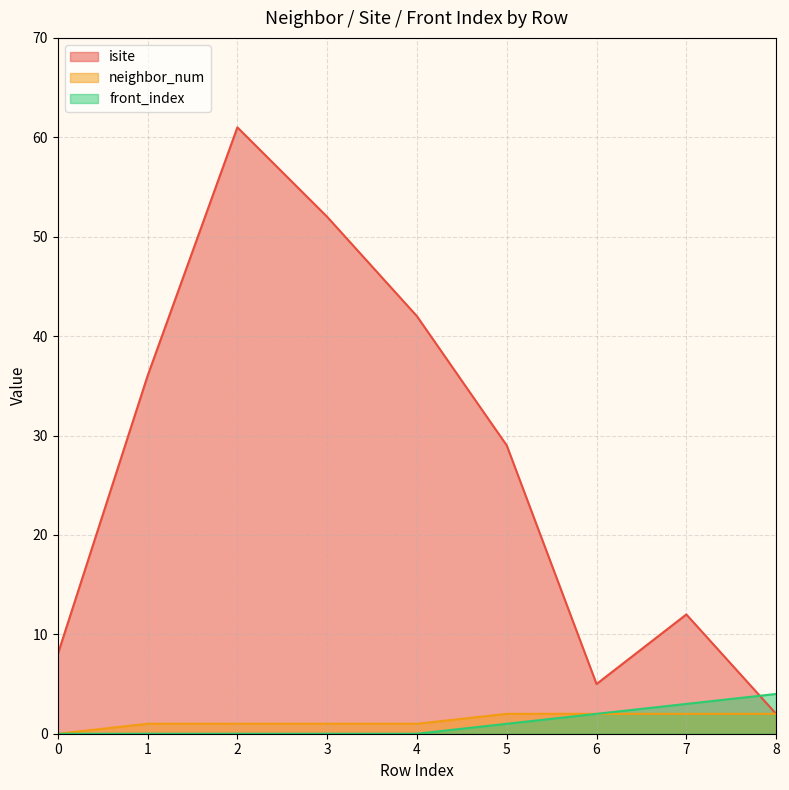

True or false: isite and front_index cross at least once.

True